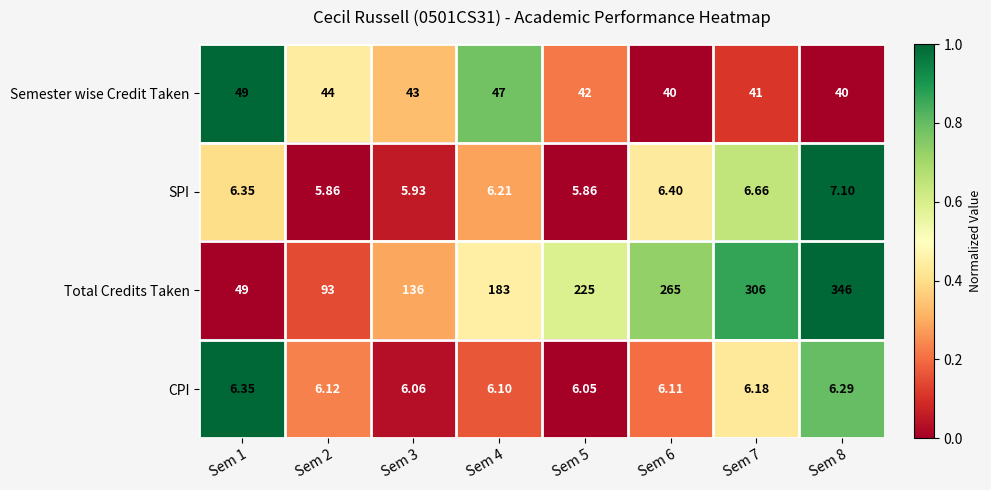

Which series has the largest total across all categories?

Total Credits Taken